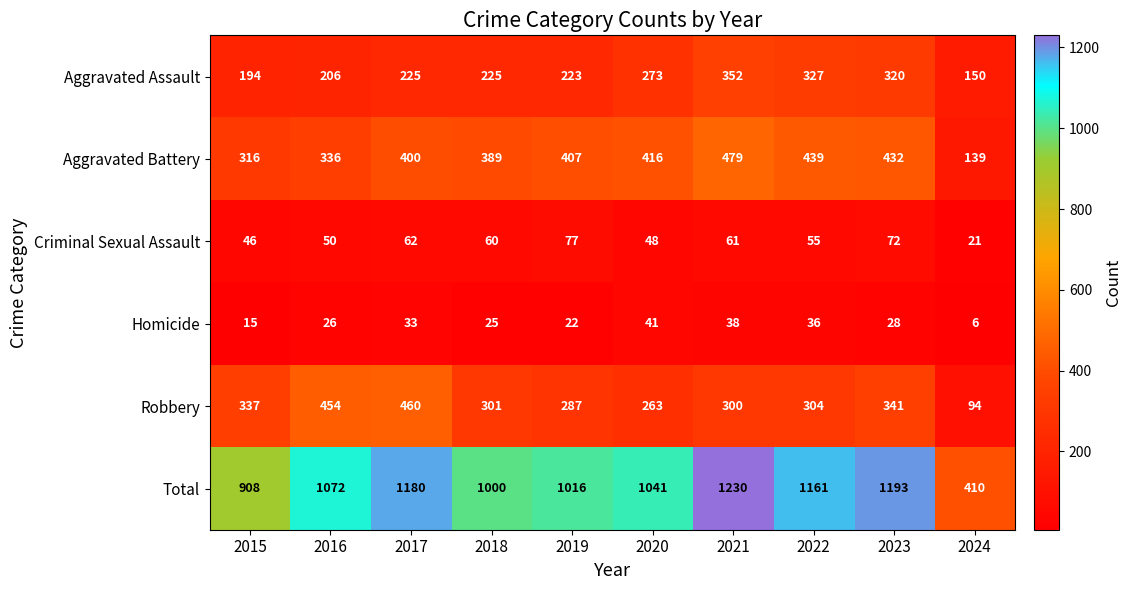

What value does the Total series have at 2016, to the nearest 50?

1050